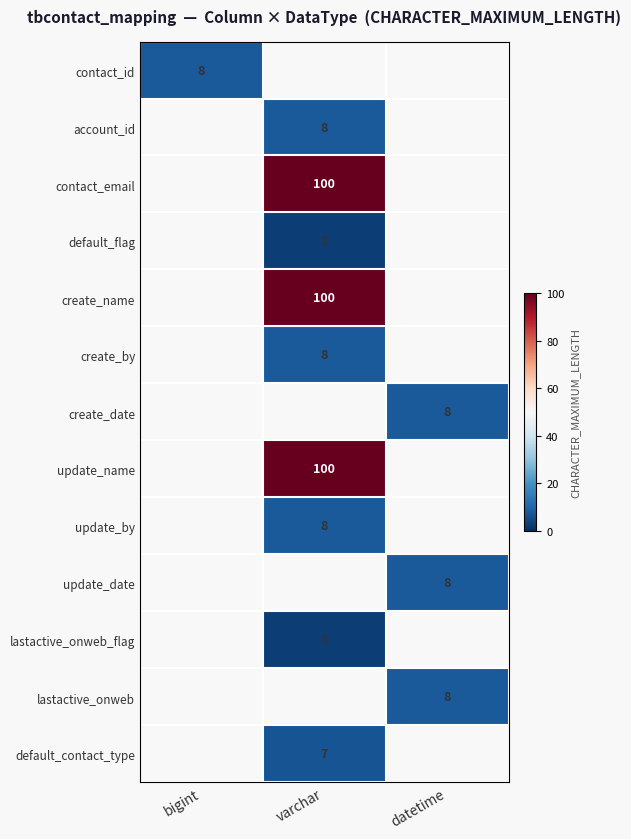

True or false: update_name has a value of 141 at varchar.

False